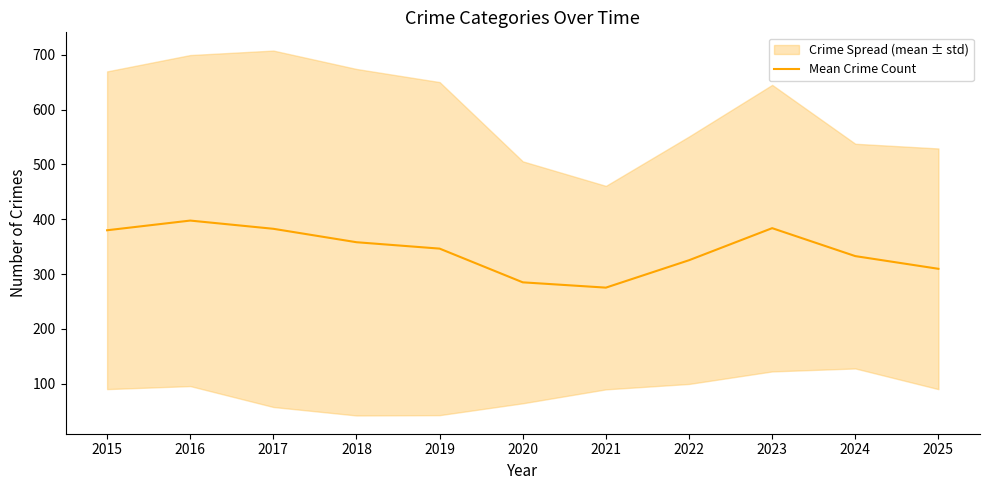

Which category has the highest value across all series?

2016